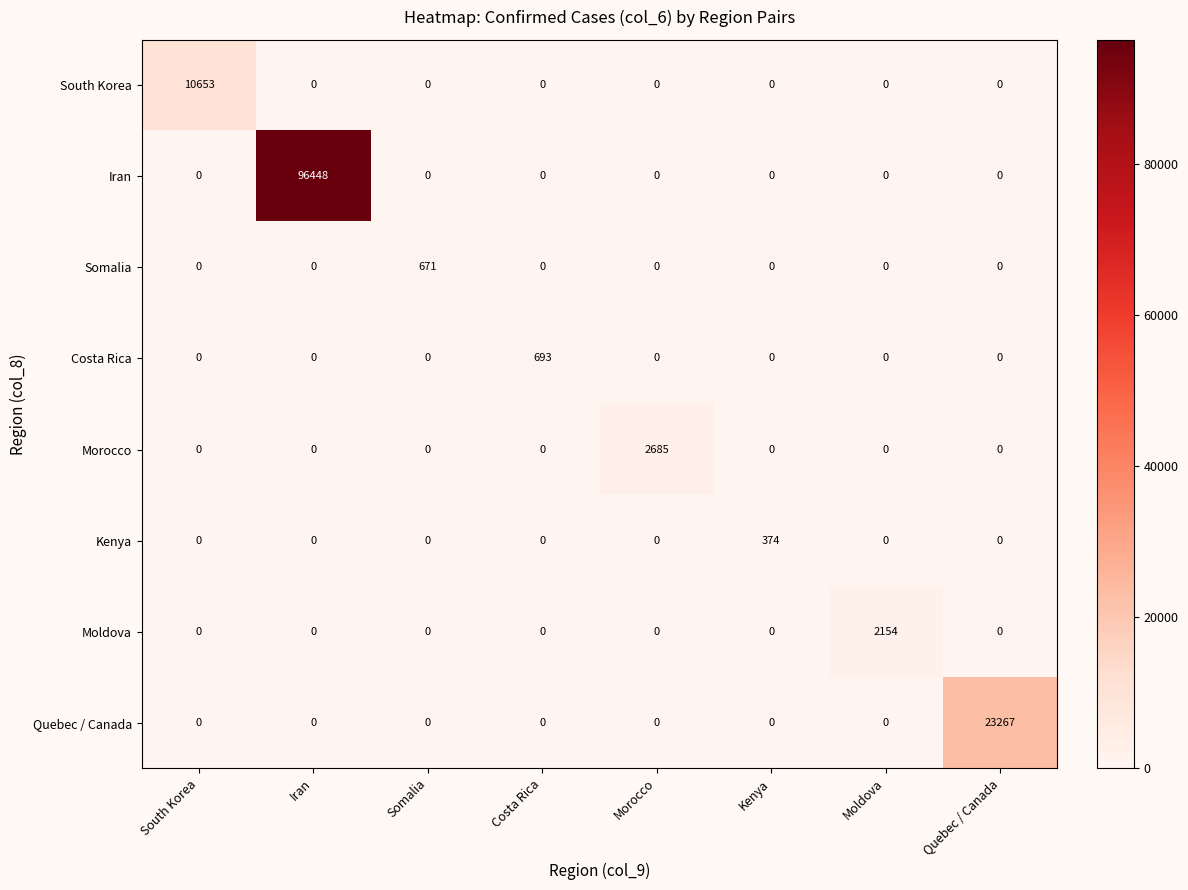

Is it true that South Korea equals -7001 at Iran?

False